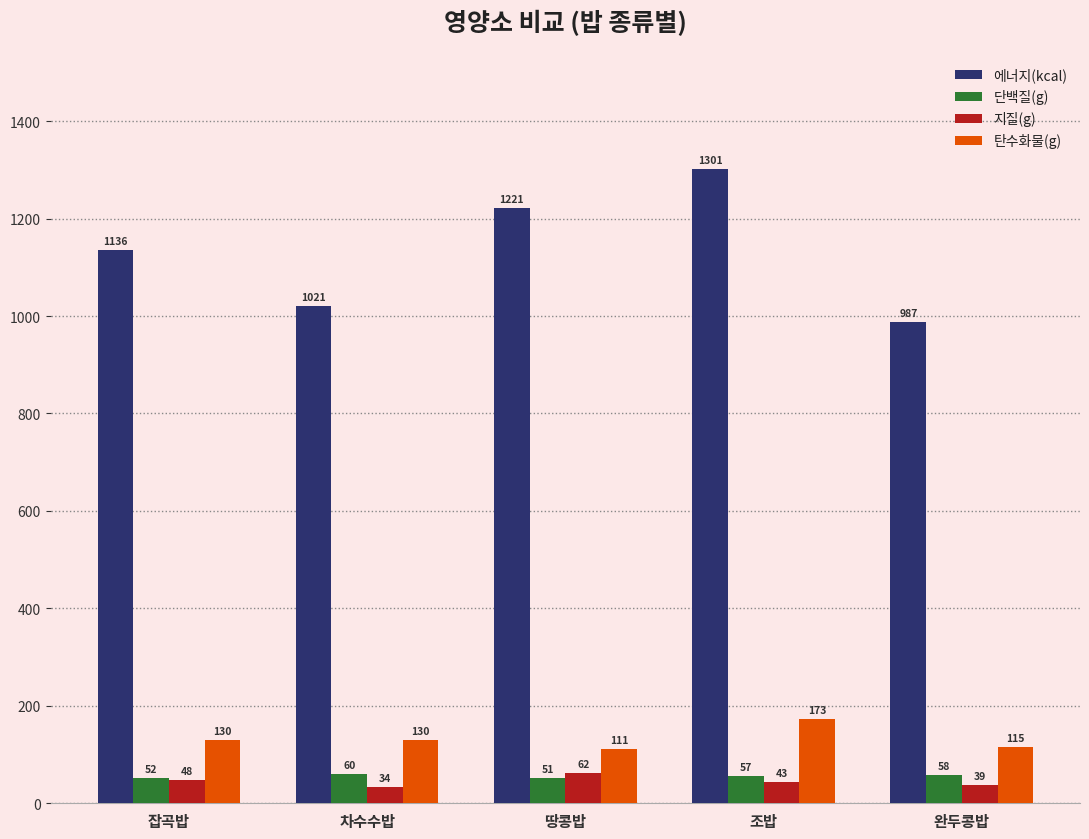

What is the sum of all 지질(g) values?

226.0